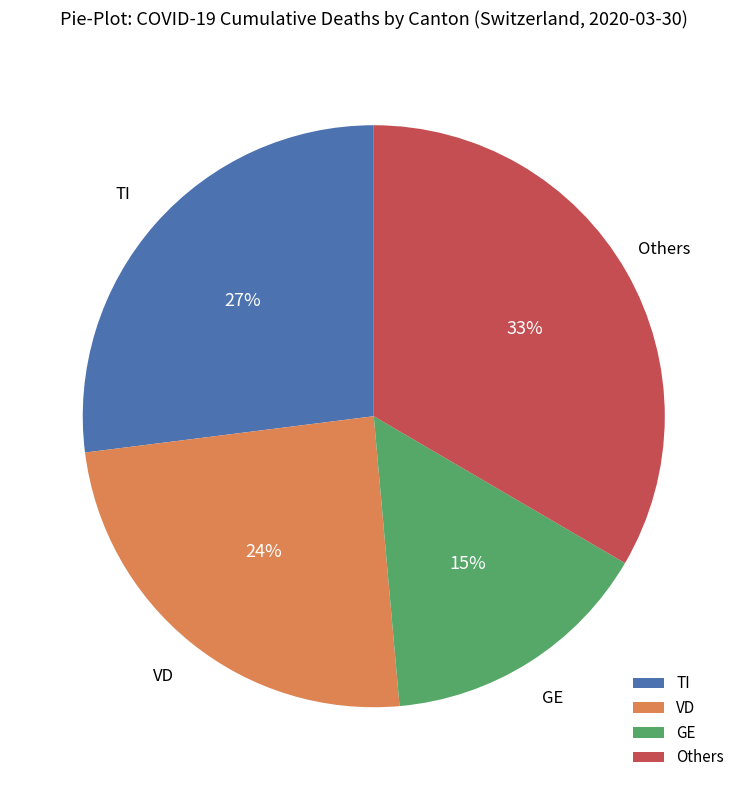

To the nearest percent, what is the difference between the largest and smallest slice percentages?

18%